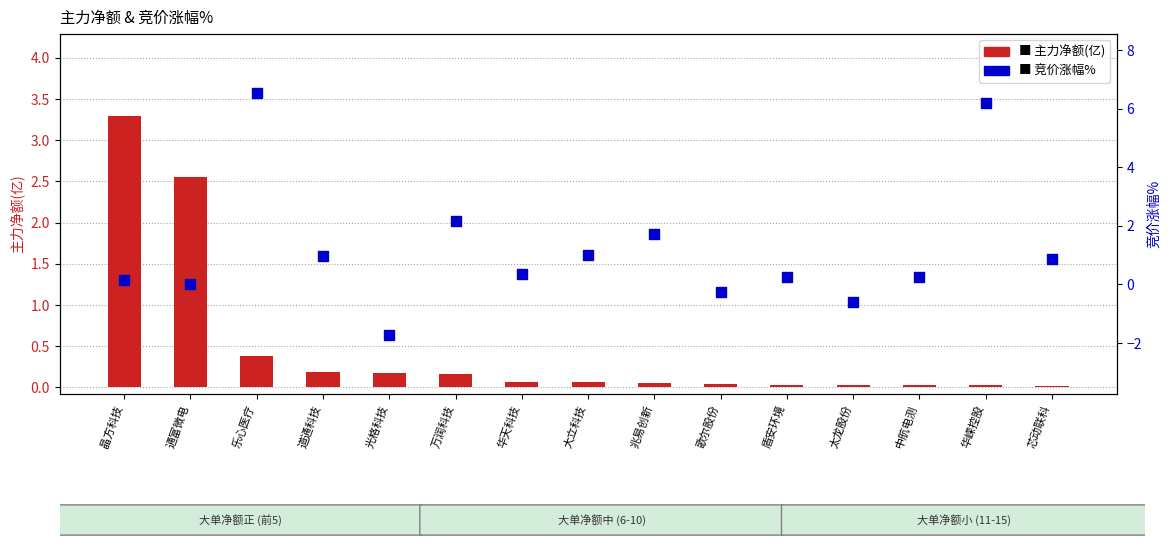

Is the value of 主力净额(亿) at 华天科技 greater than the value of 竞价涨幅% at 歌尔股份?

Yes